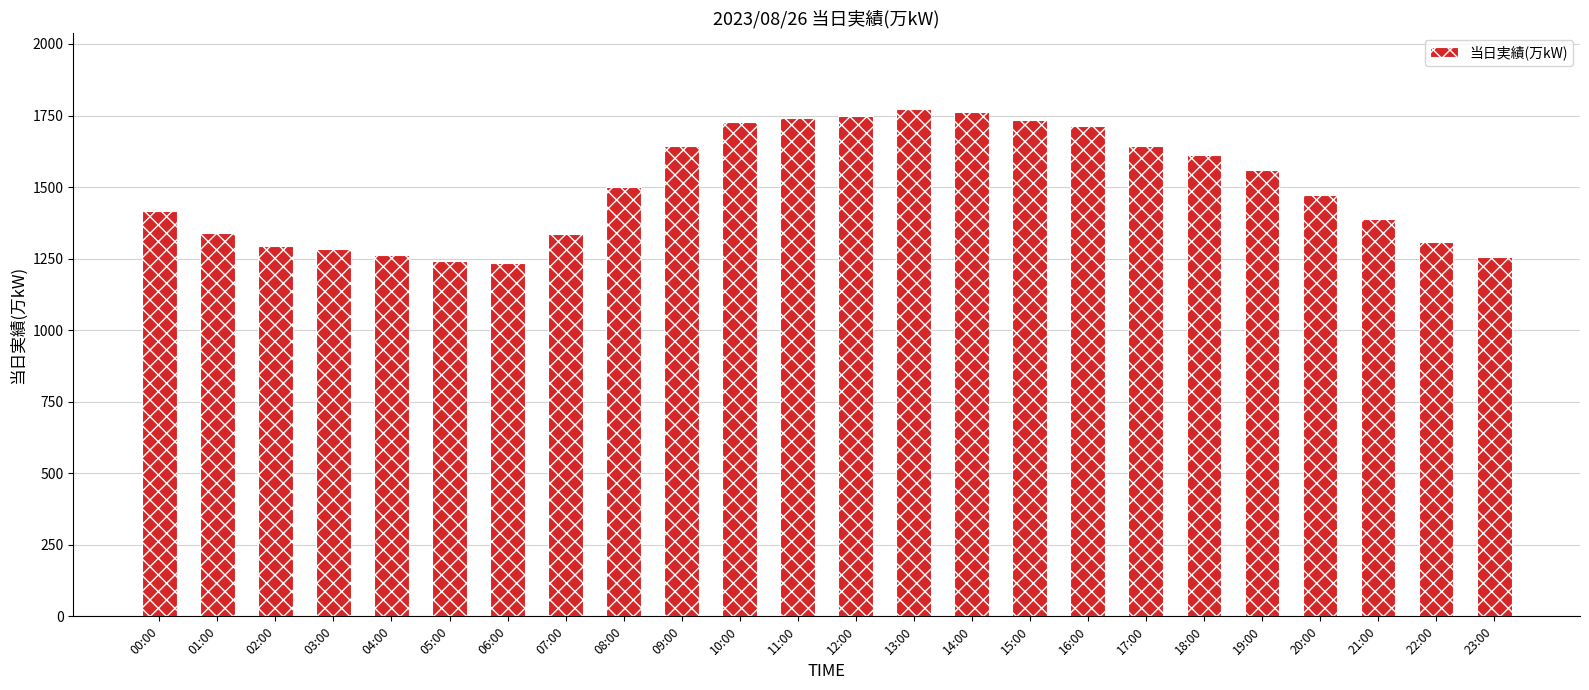

What is the smallest value displayed?

1236